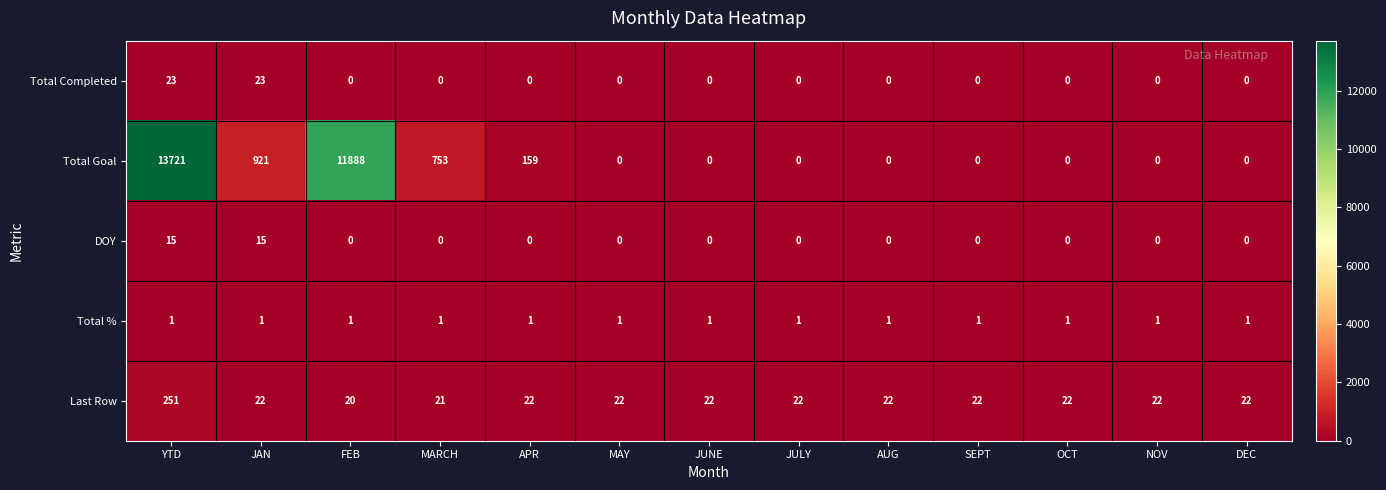

At which category does the chart reach its peak across all series?

YTD